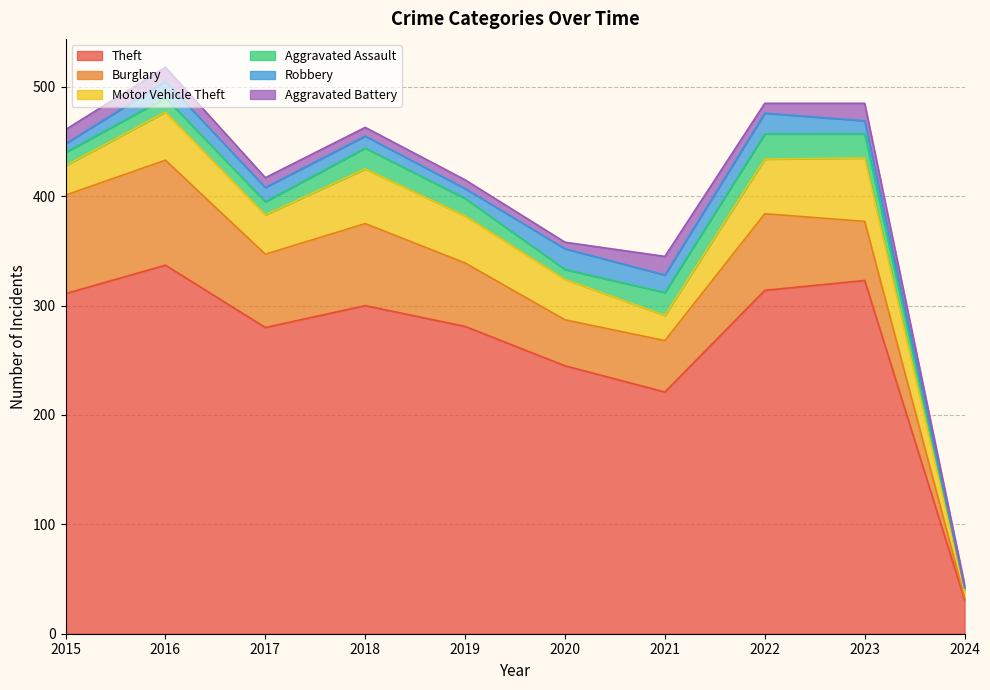

How many interior local peaks does the Aggravated Assault series have?

3